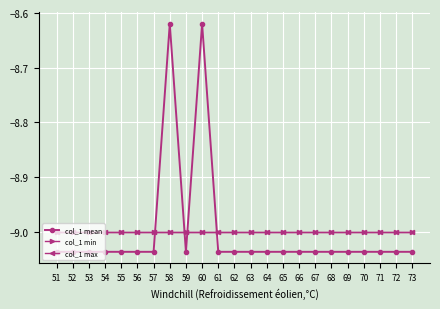

What is the total value across all series at 70?

-27.0